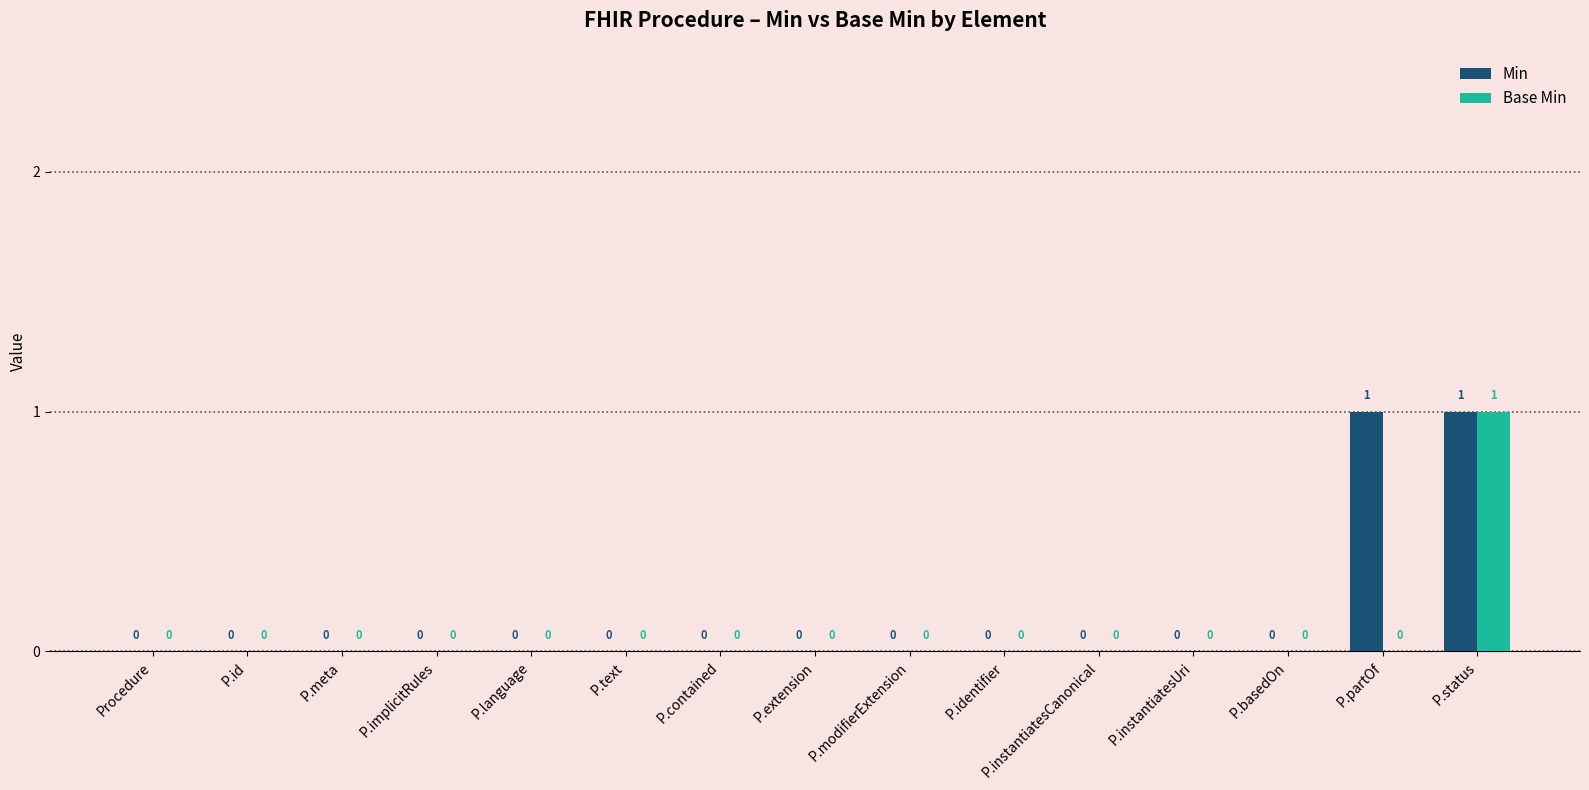

Is the value of Min at P.partOf greater than the value of Base Min at P.id?

Yes